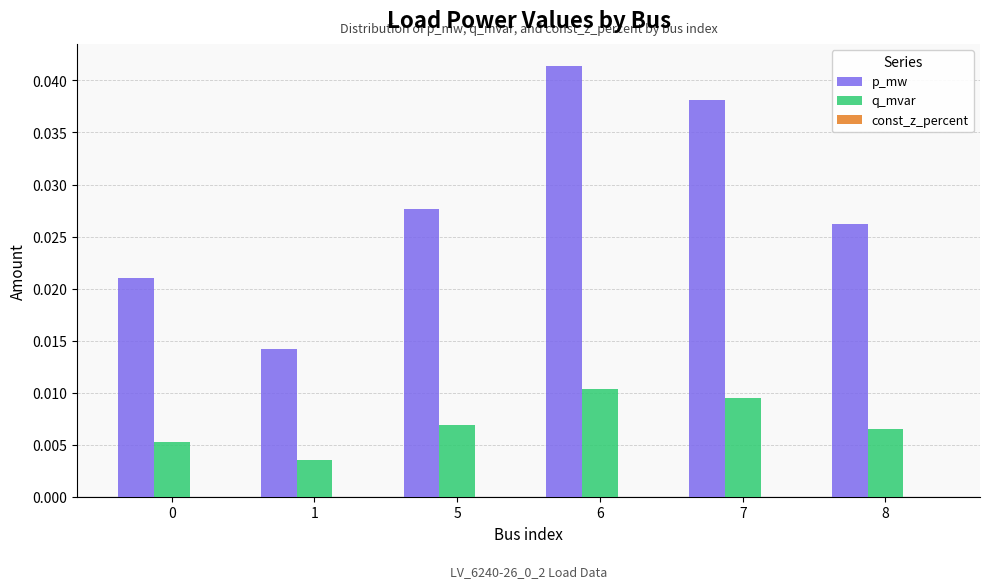

At 1, list the series in order from smallest to largest.

q_mvar, p_mw